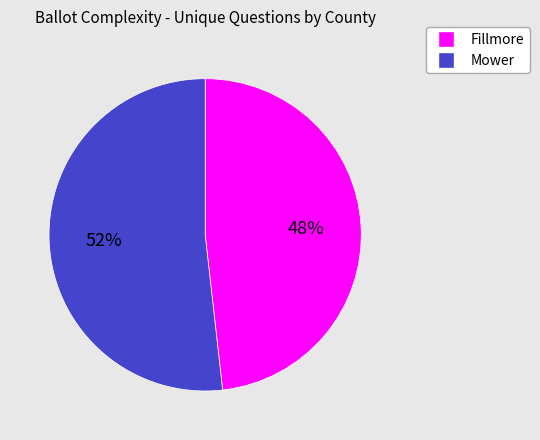

Which has a higher value, Mower or Fillmore?

Mower